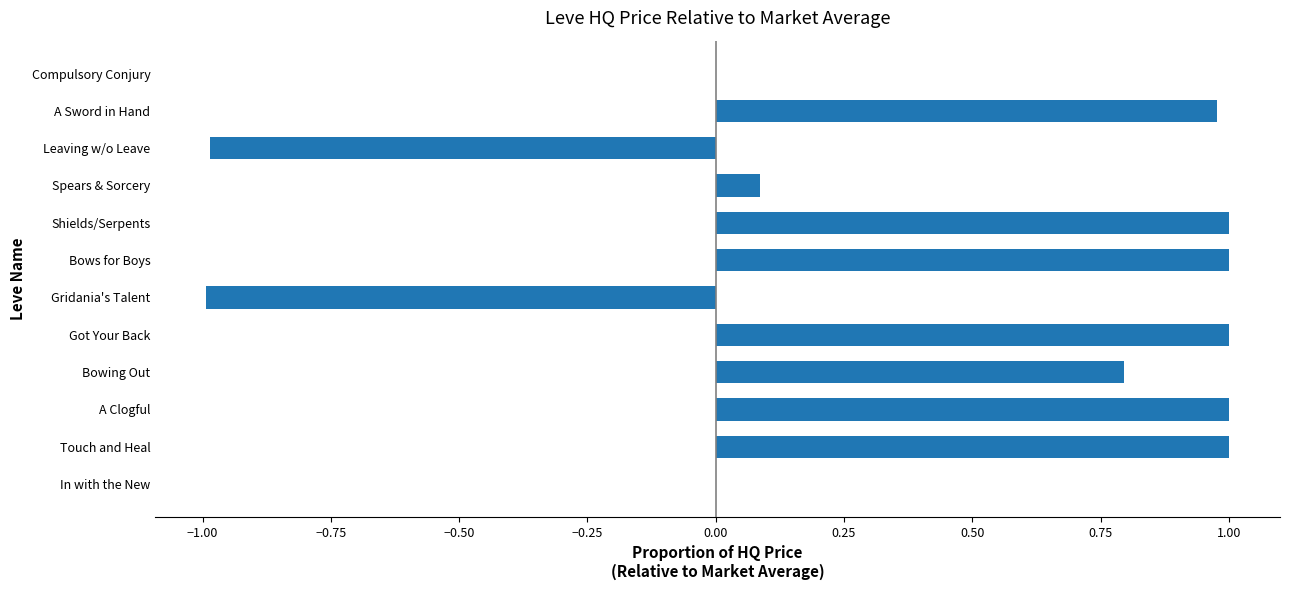

True or false: the data shows 0.8 at Bowing Out.

True